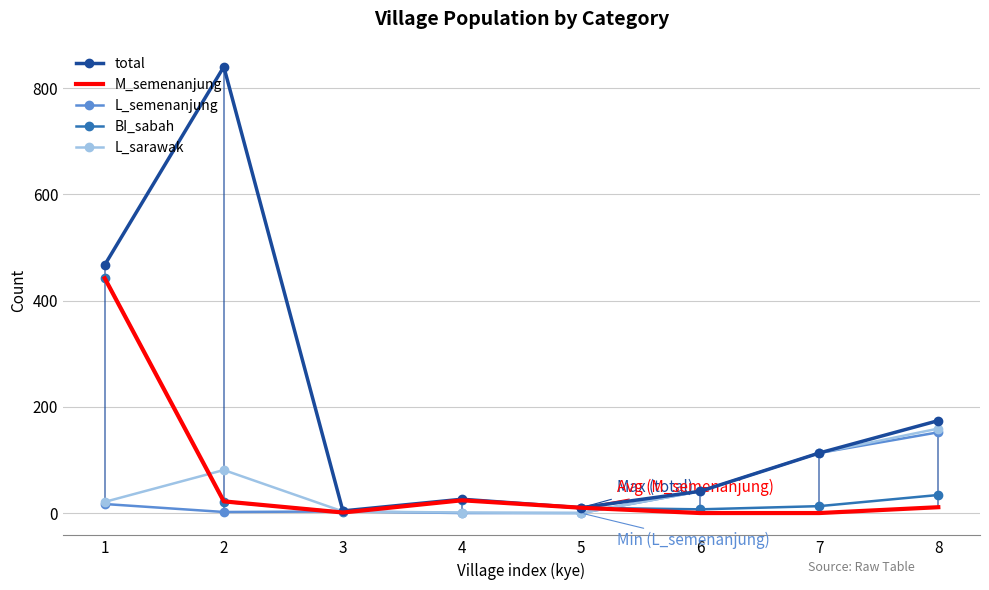

Which series changed the most between 1 and 7?

M_semenanjung